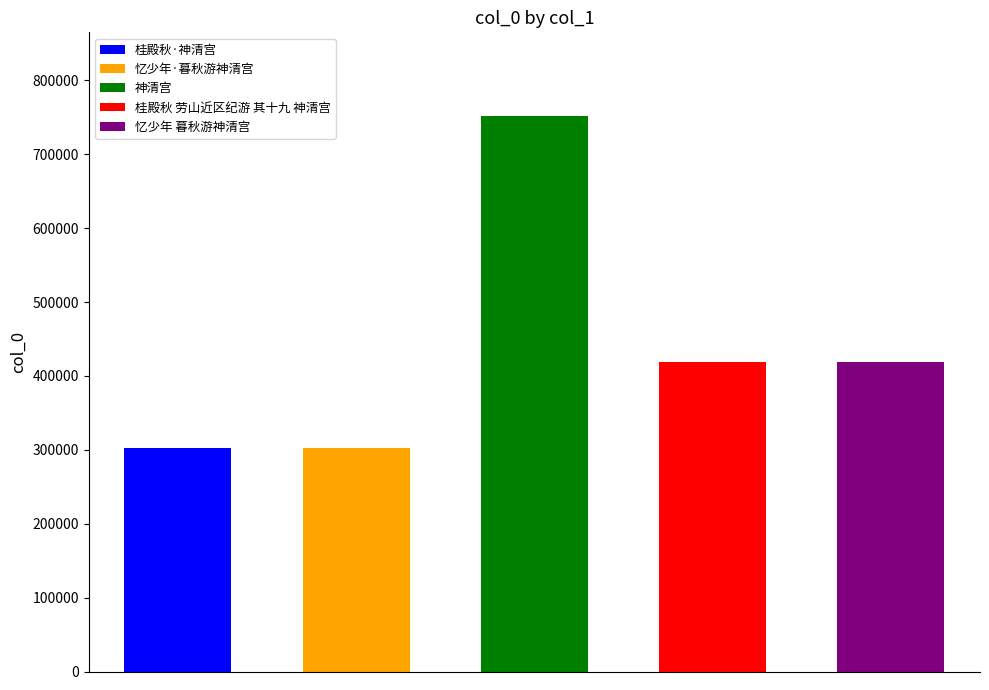

What is the value of the 3rd bar from the left?

752250